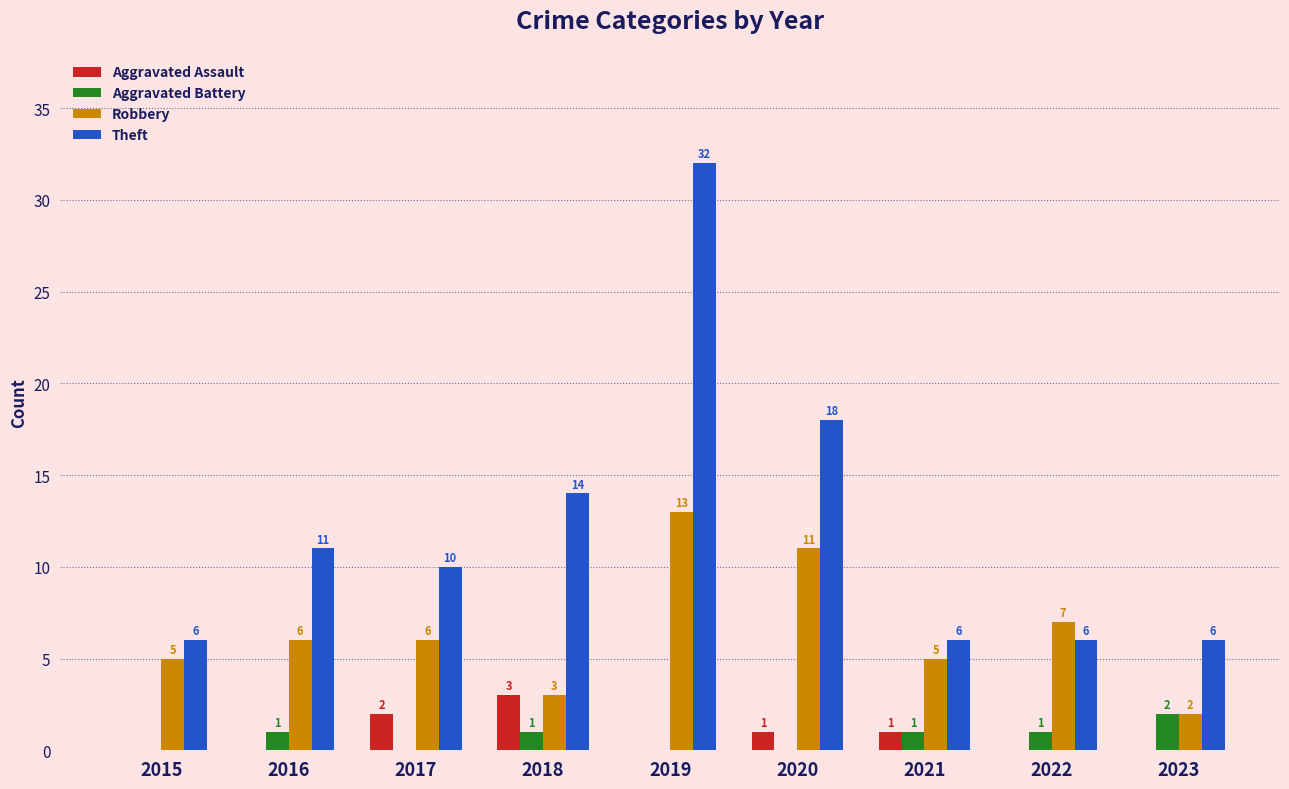

Are the bars horizontal?

No